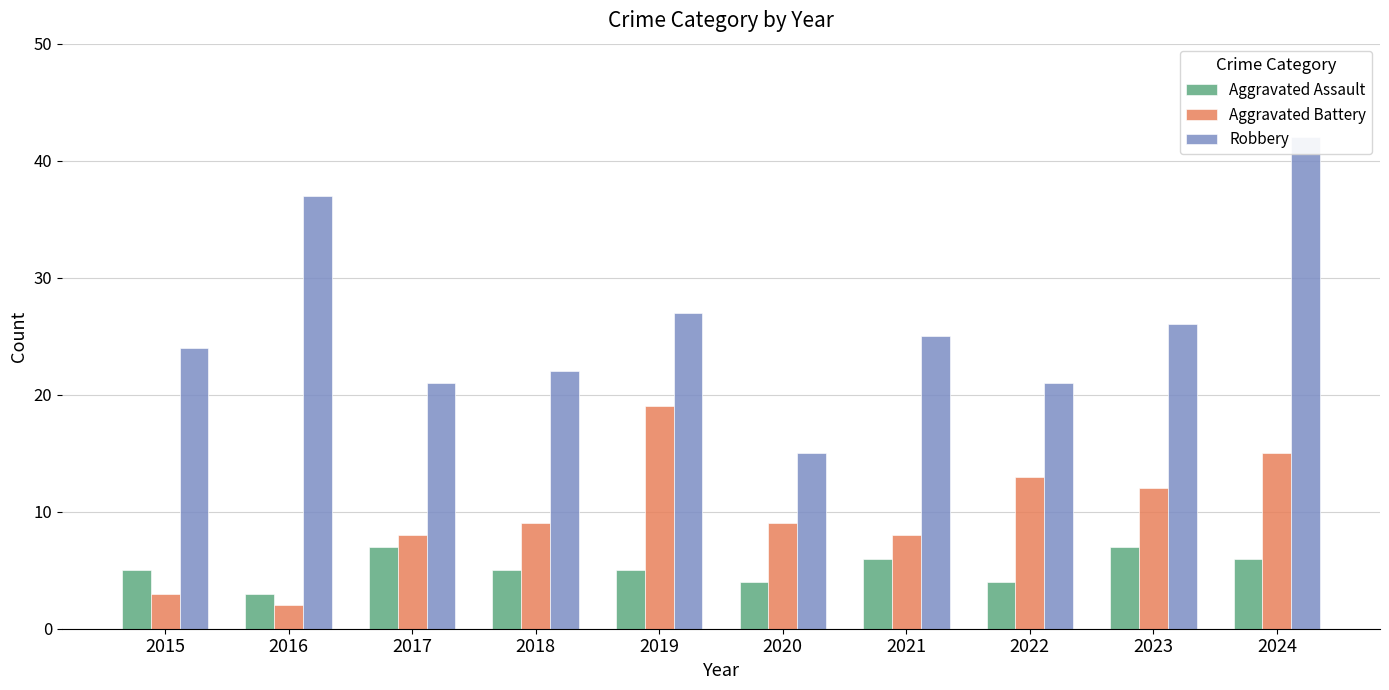

What is the sum of all Aggravated Battery values?

98